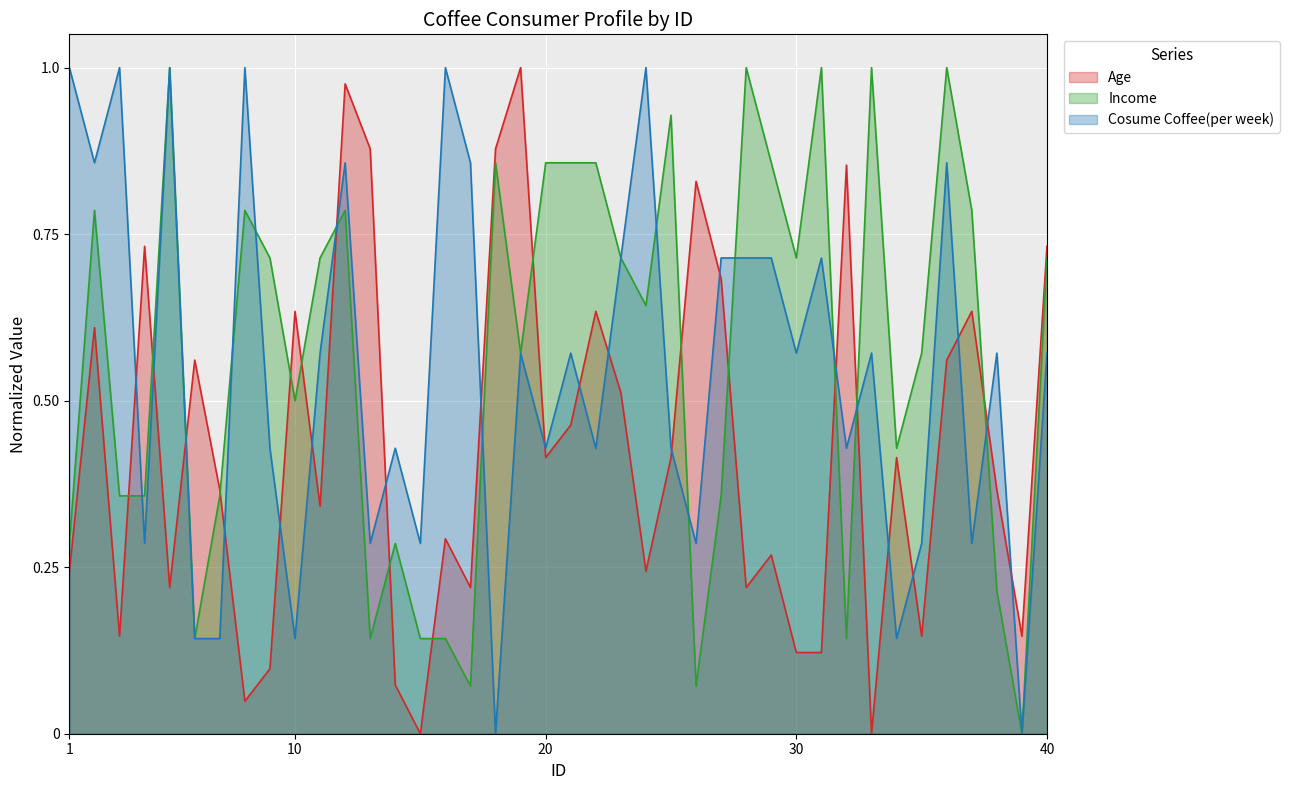

Which category has the highest value across all series?

19